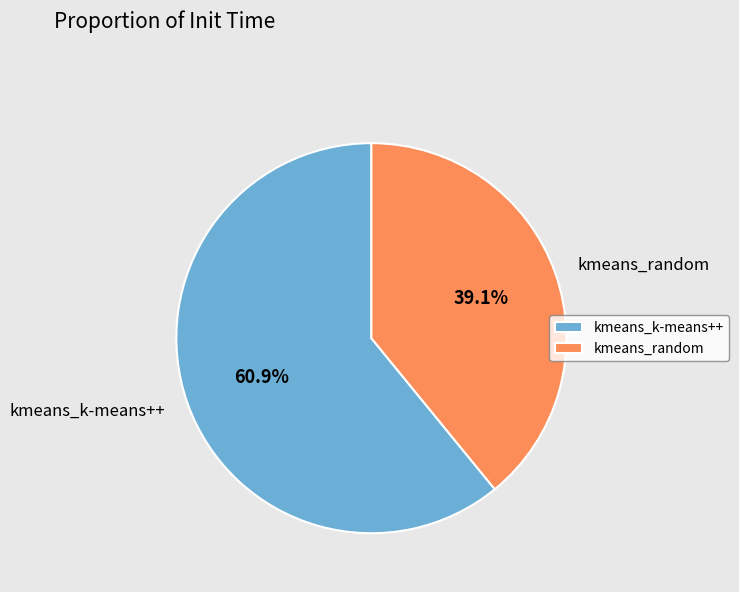

Does any single category account for the majority?

Yes